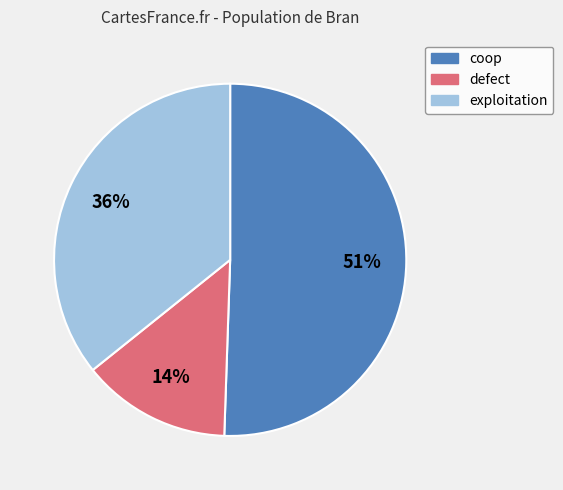

Is it true that defect is 22% of the pie?

False